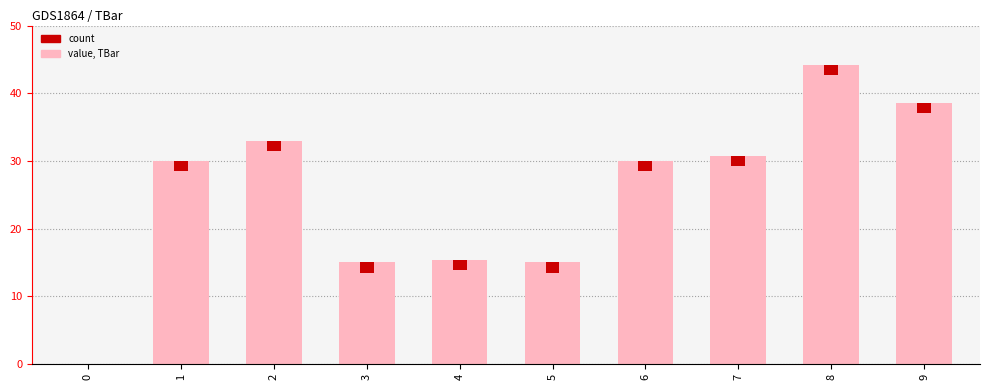

List the labels in order of value, largest first.

8, 9, 2, 7, 1, 6, 4, 3, 5, 0